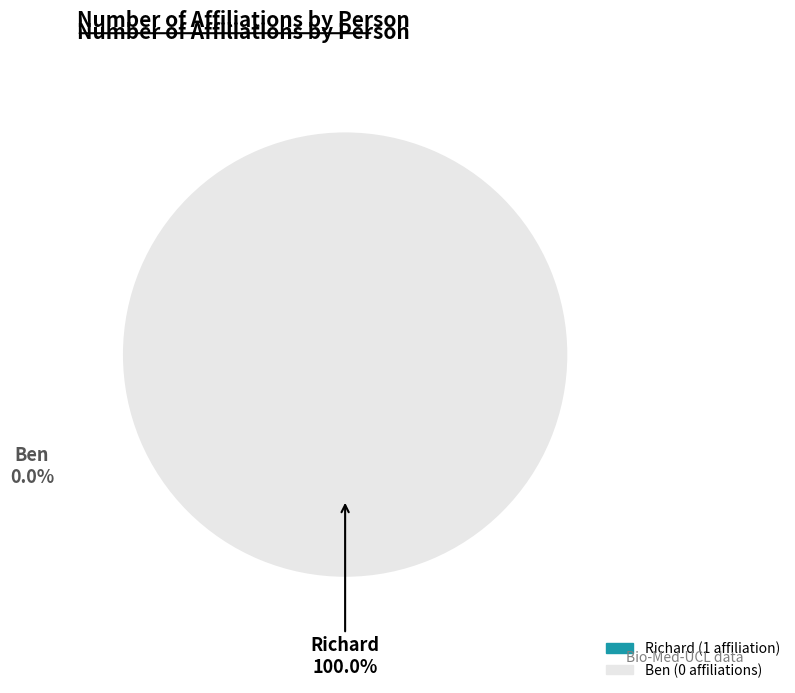

How many slices are in this pie chart?

1